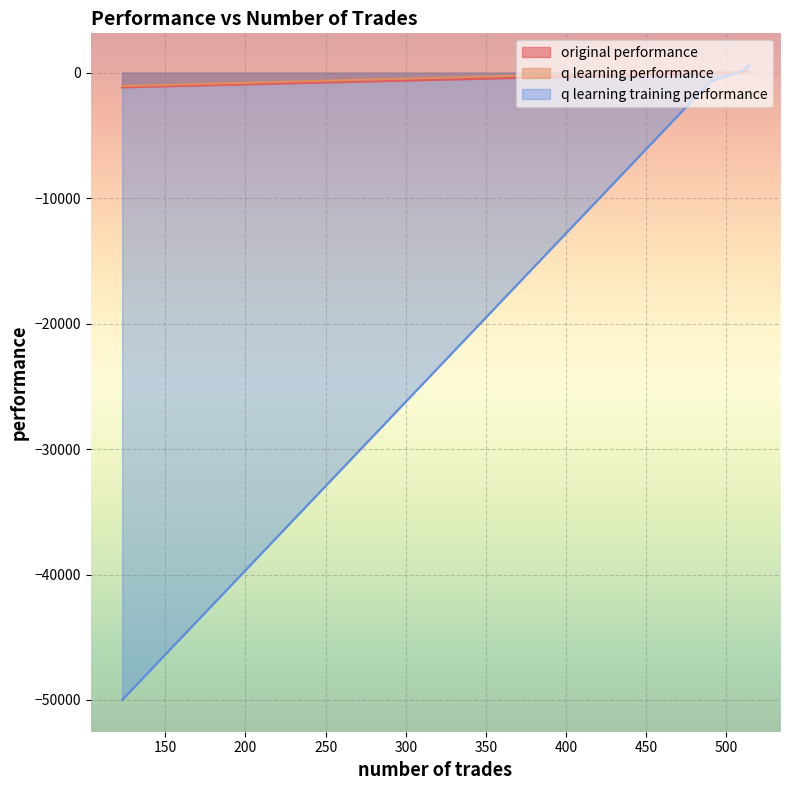

Which series has the largest range (max minus min)?

q learning training performance